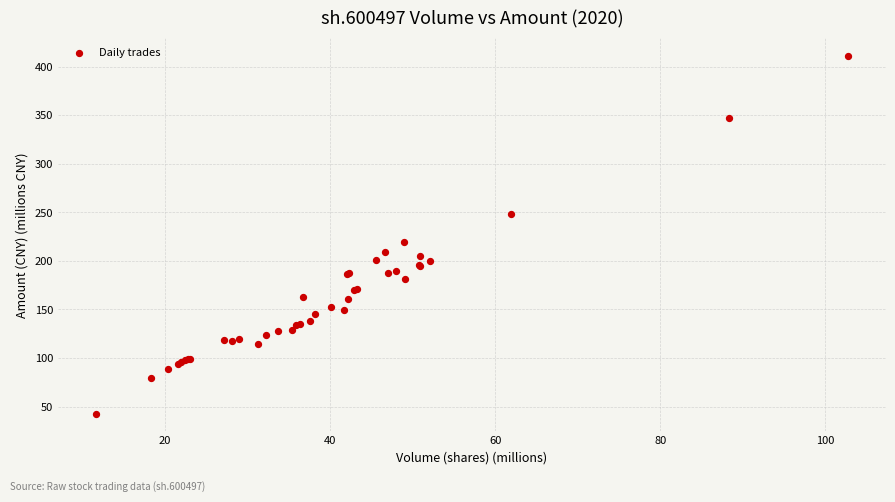

What Y value in the scatter plot is closest to 226?

219.3